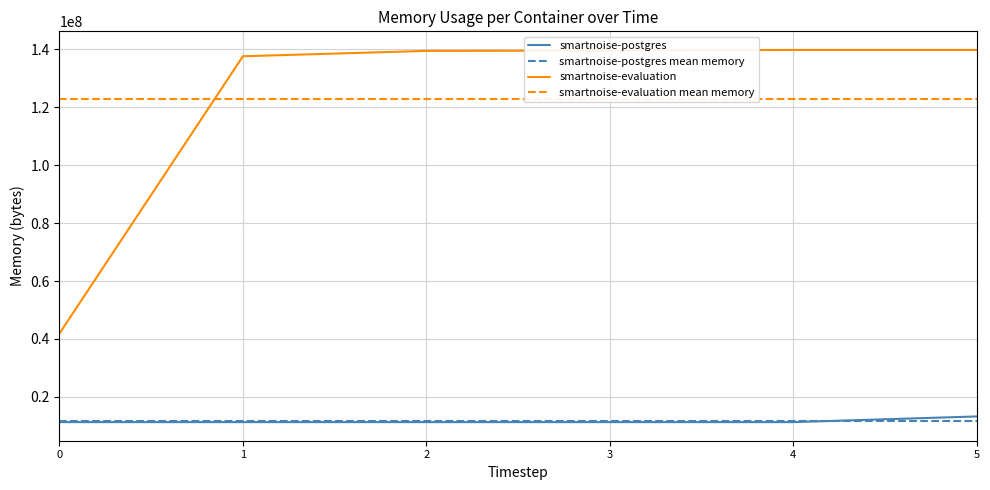

What is the maximum value shown in the chart?

139837440.0